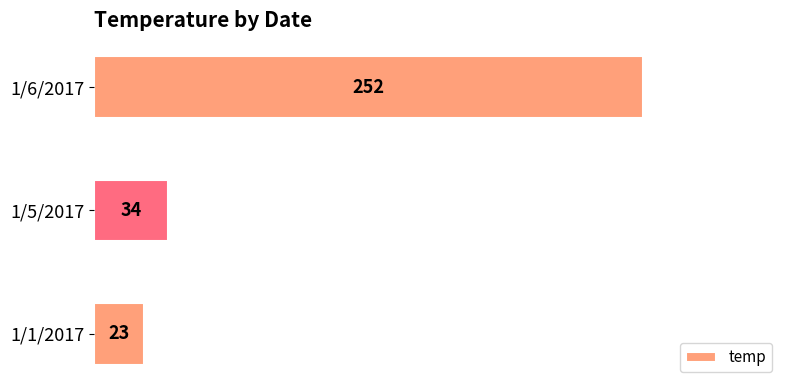

Reading bottom to top, list all the values displayed in this chart.

23	34	252